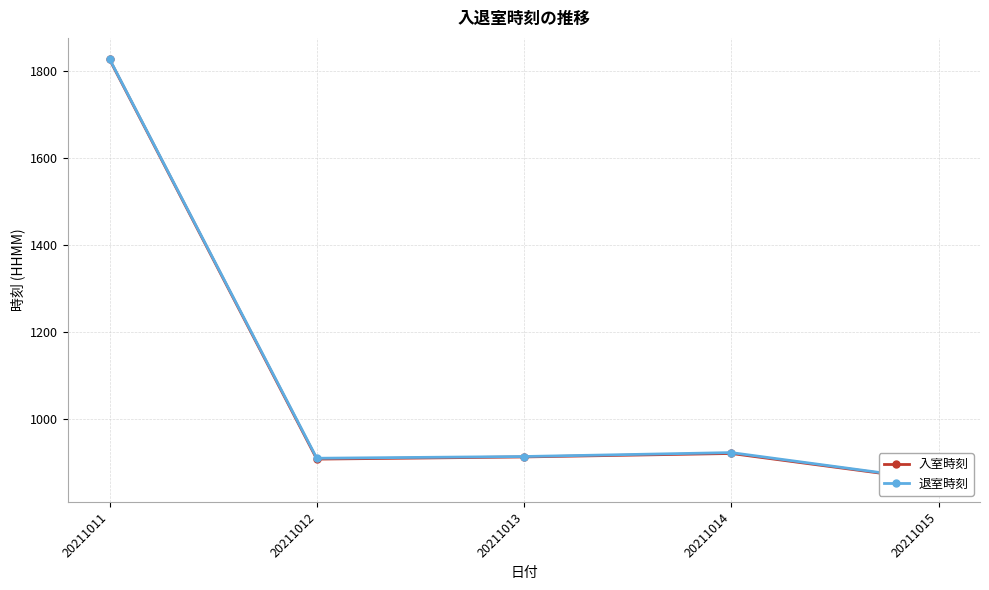

Between 20211013 and 20211015, which series saw the biggest shift?

入室時刻